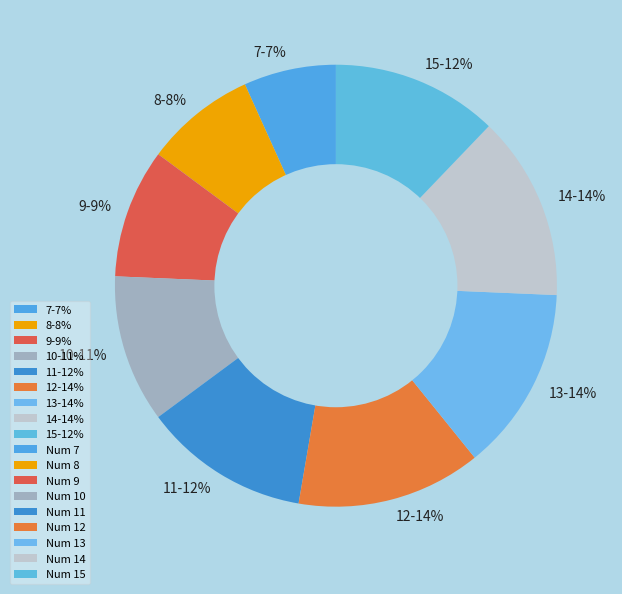

Is there a majority slice in this chart?

No